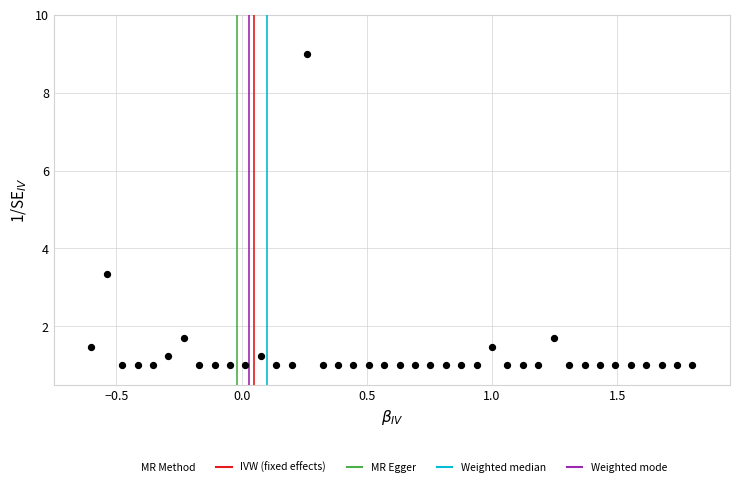

What Y value in the scatter plot is closest to 5?

3.4